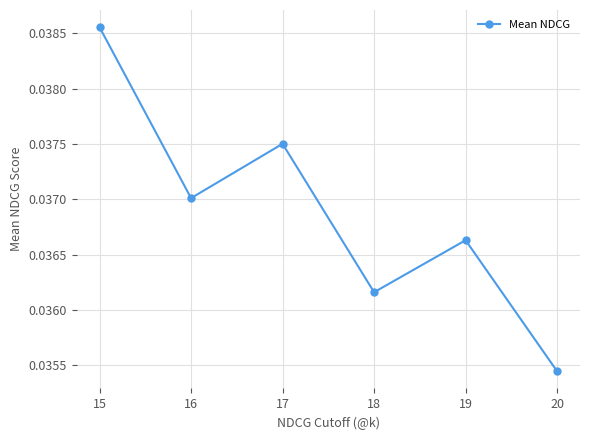

Between 19 and 17, which is larger?

17